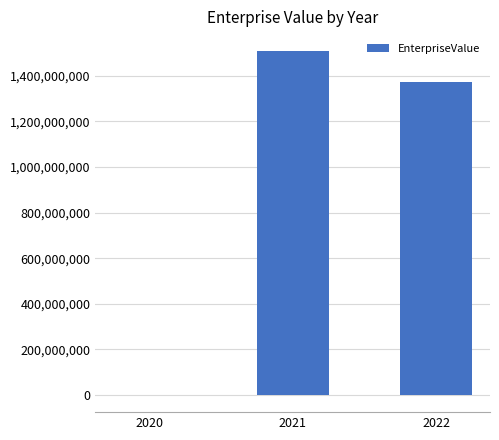

What is the maximum value shown in the chart?

1507308331.4